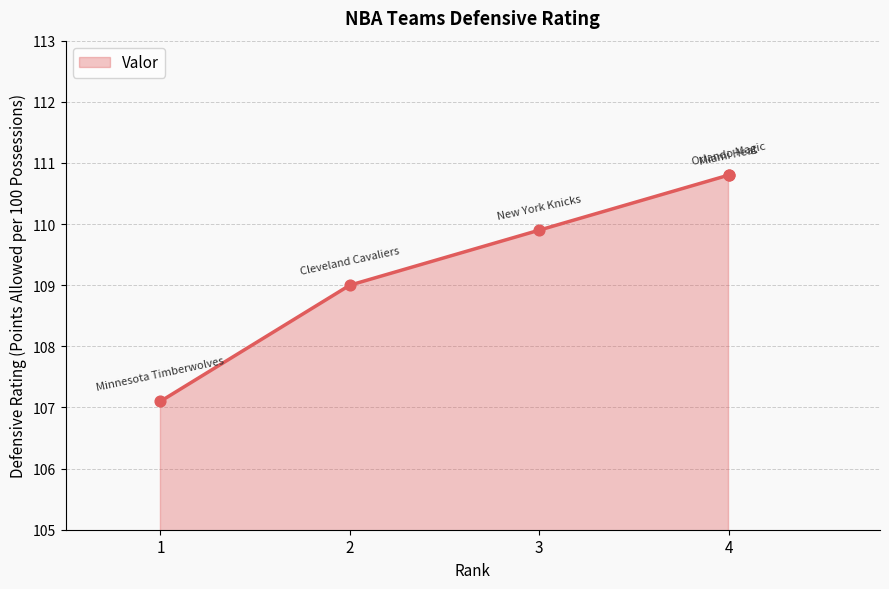

What is the ratio of the value at 3 to the value at 1?

1.0